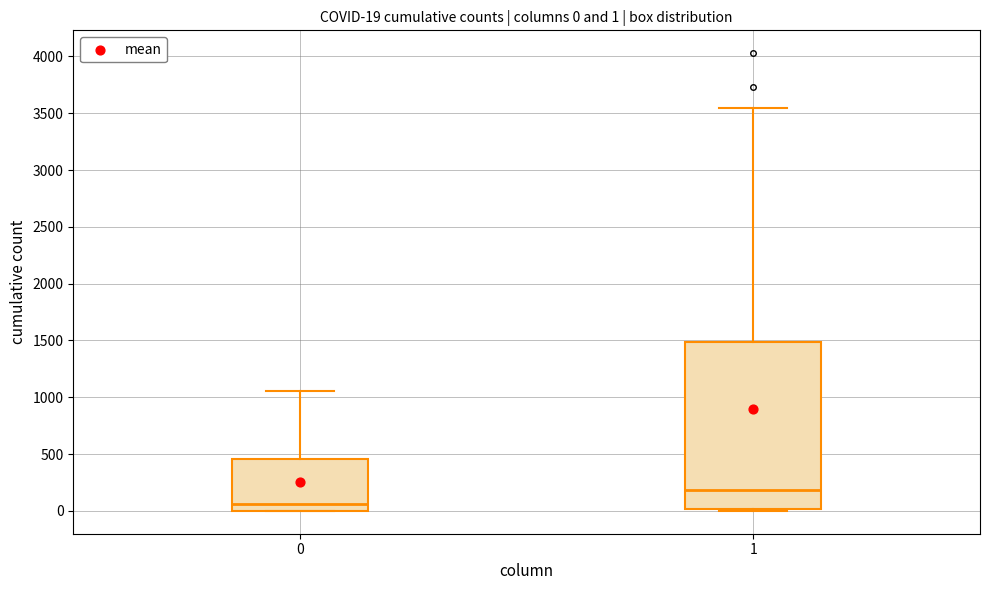

Which box has the lowest median line?

0